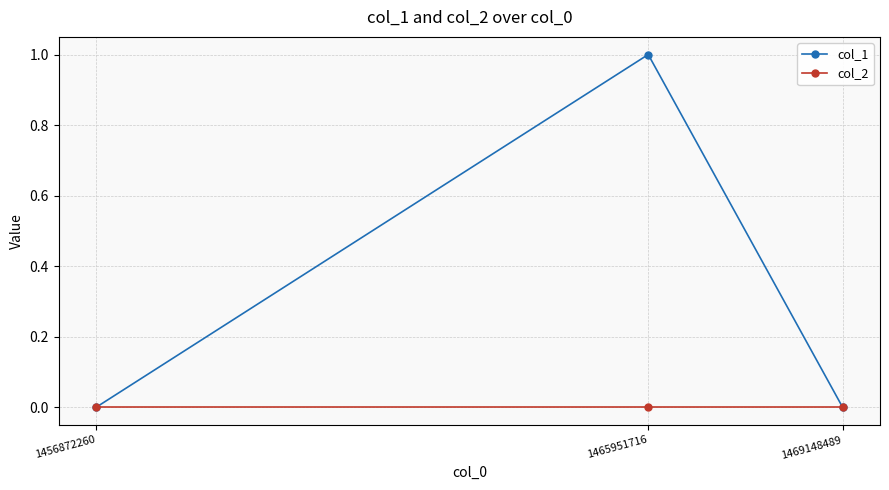

Count the number of data series in this chart.

2